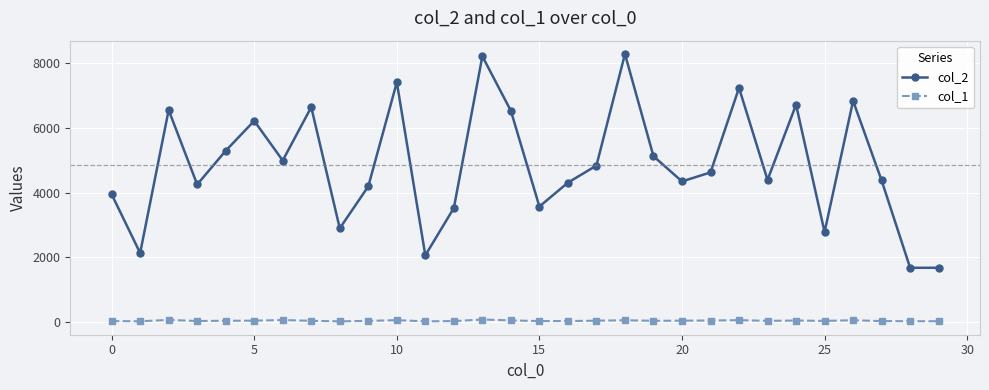

What is the greatest value displayed?

8278